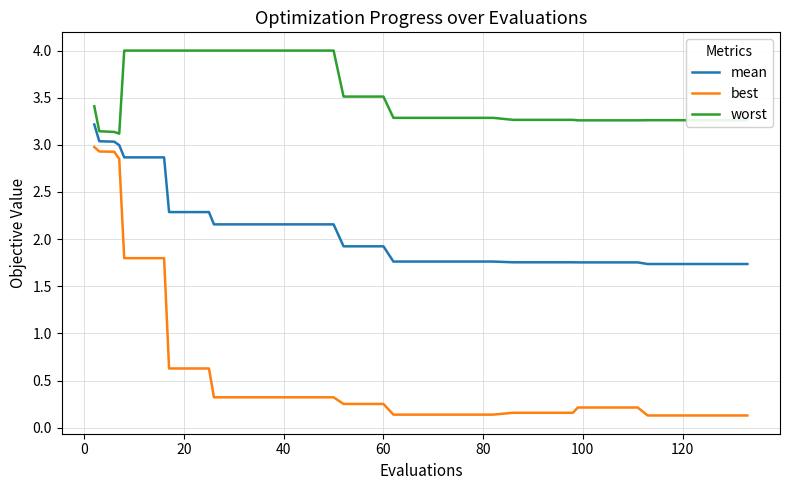

What is the difference between the maximum and minimum values in the worst series?

0.9